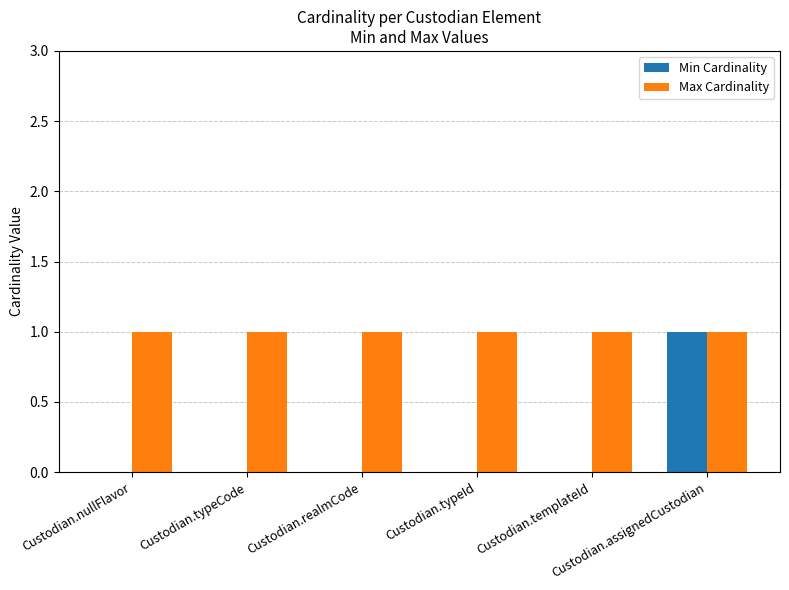

The value of Max Cardinality at Custodian.templateId is 1. True or false?

True